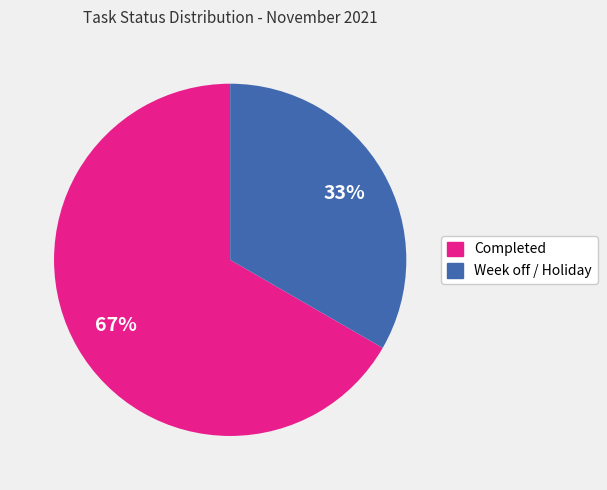

Which category has the smallest portion of the pie?

Week off / Holiday